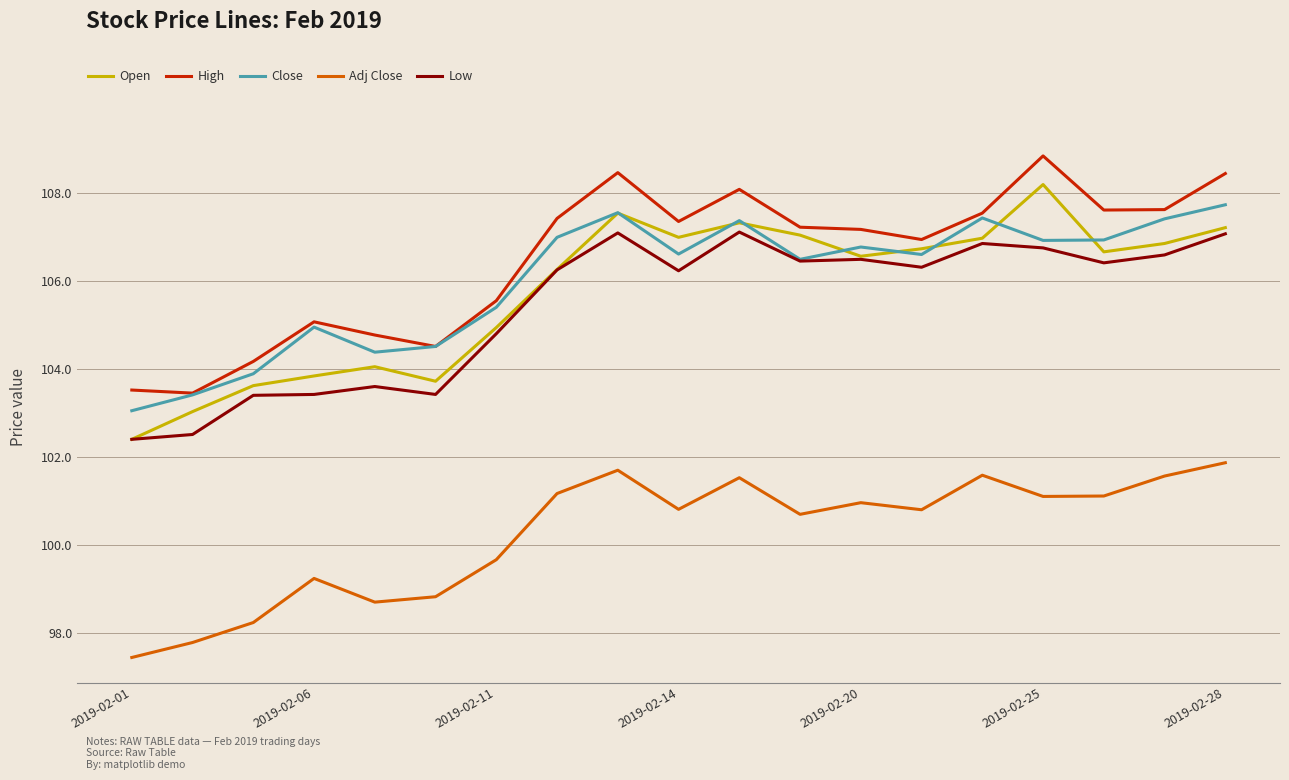

What is the difference between the second highest and minimum values in the Open series?

5.1